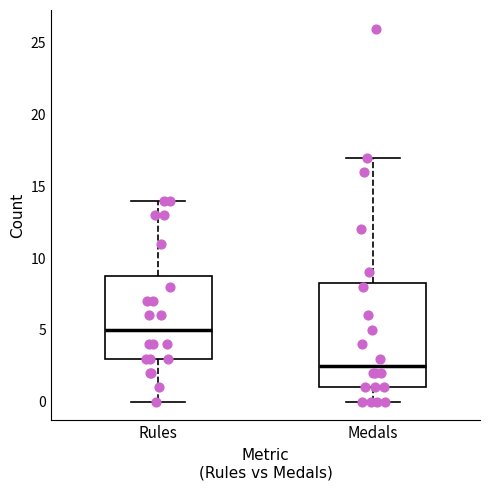

Which box has the highest median line?

Rules